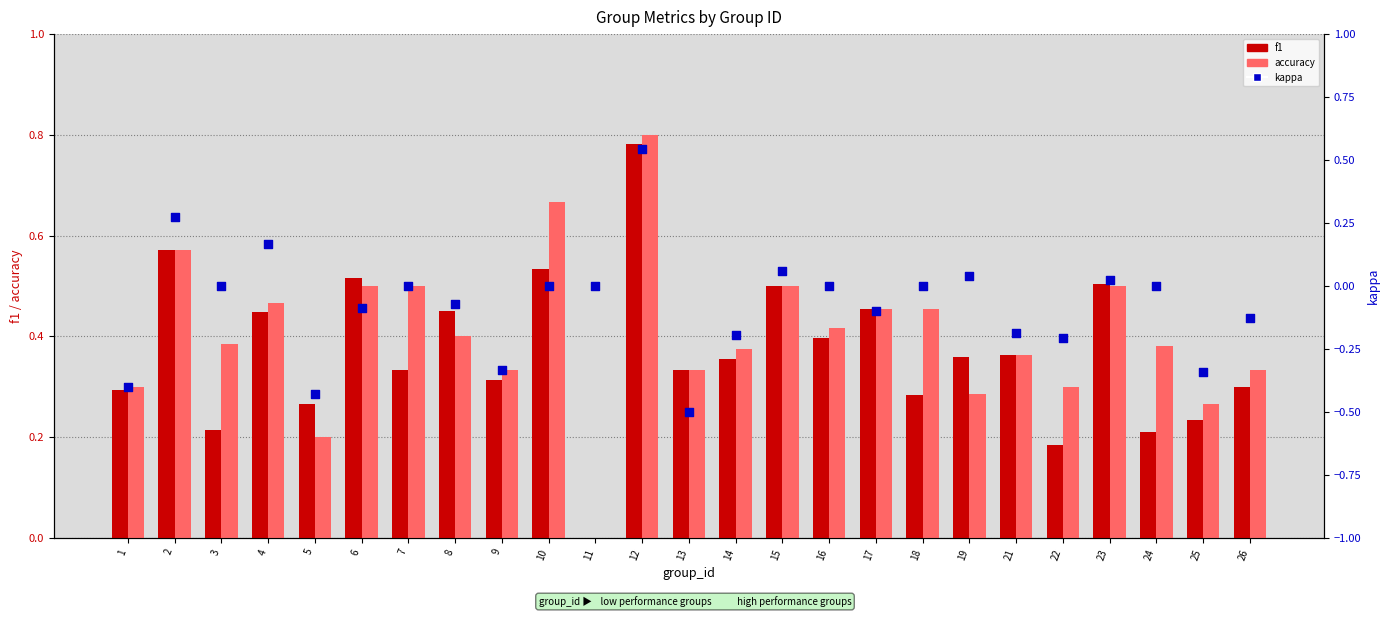

Which series has the largest total across all categories?

accuracy